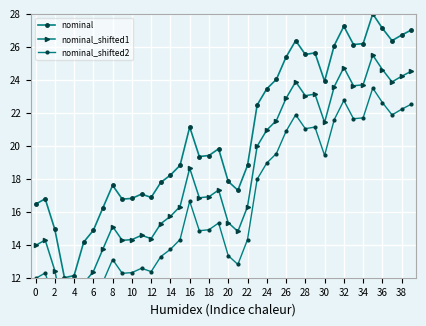

What is the spread (max minus min) of values at 0?

4.5